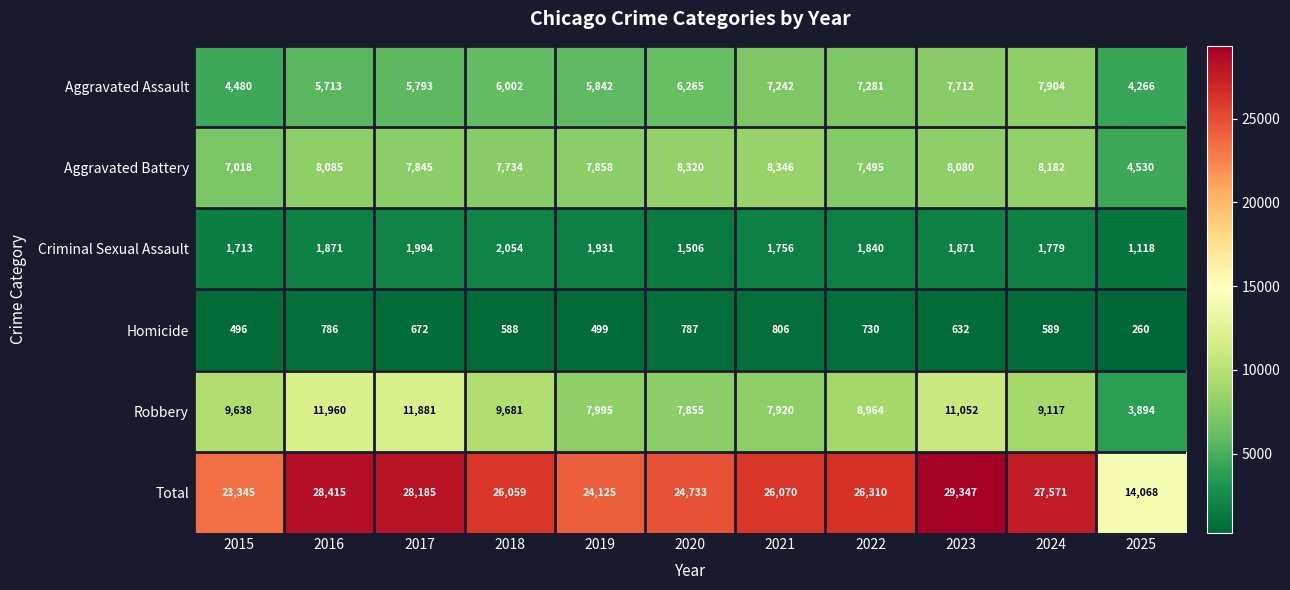

Rank the series at 2018 from highest to lowest value.

Total, Robbery, Aggravated Battery, Aggravated Assault, Criminal Sexual Assault, Homicide